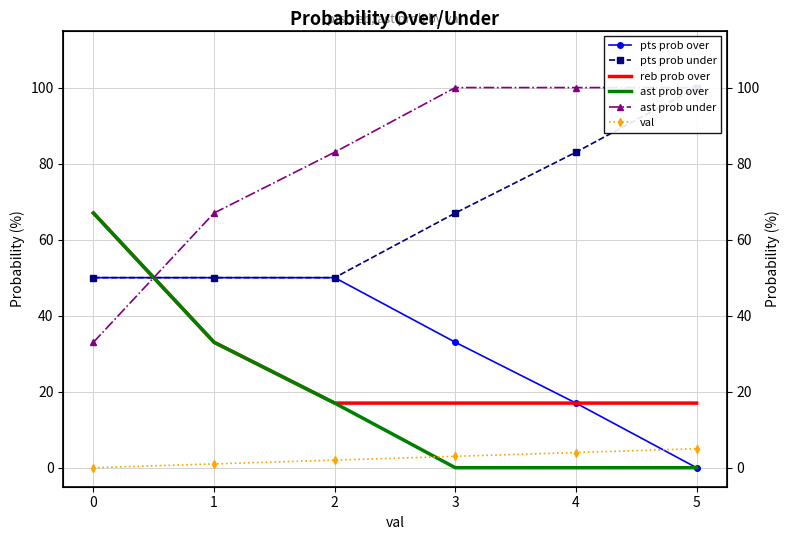

Between 0 and 4, which series saw the biggest shift?

ast prob over